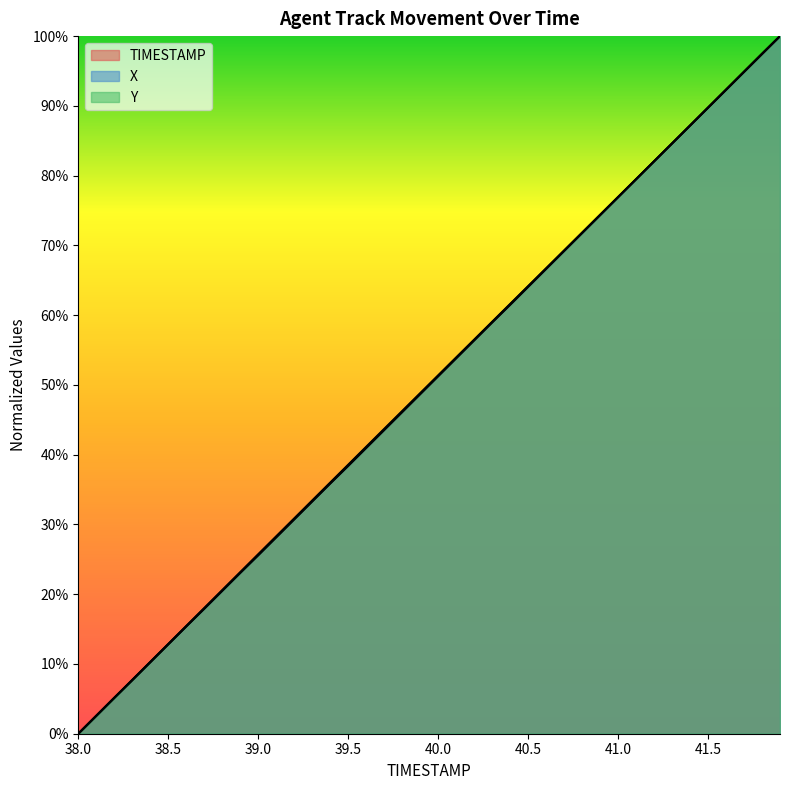

The value of Y at 38.2 is 0.1. True or false?

True